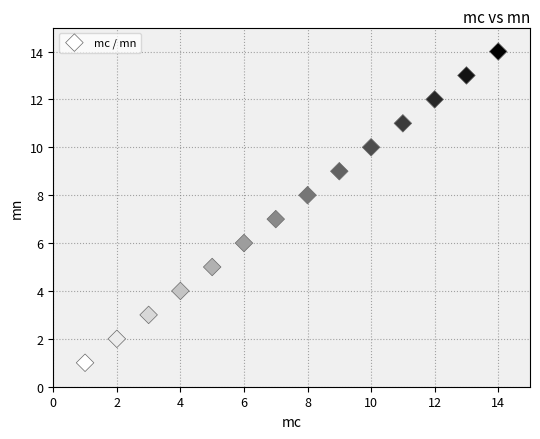

What is the range of X values (max minus min)?

13